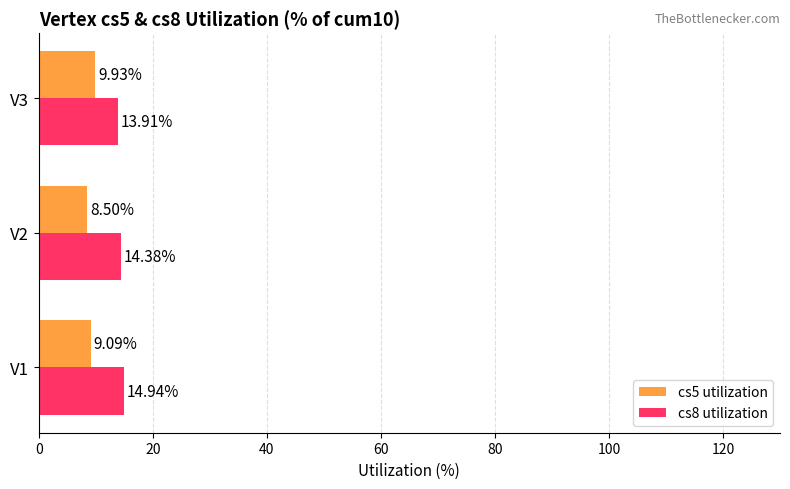

Rank the series by their maximum value, from highest to lowest.

cs8 utilization, cs5 utilization